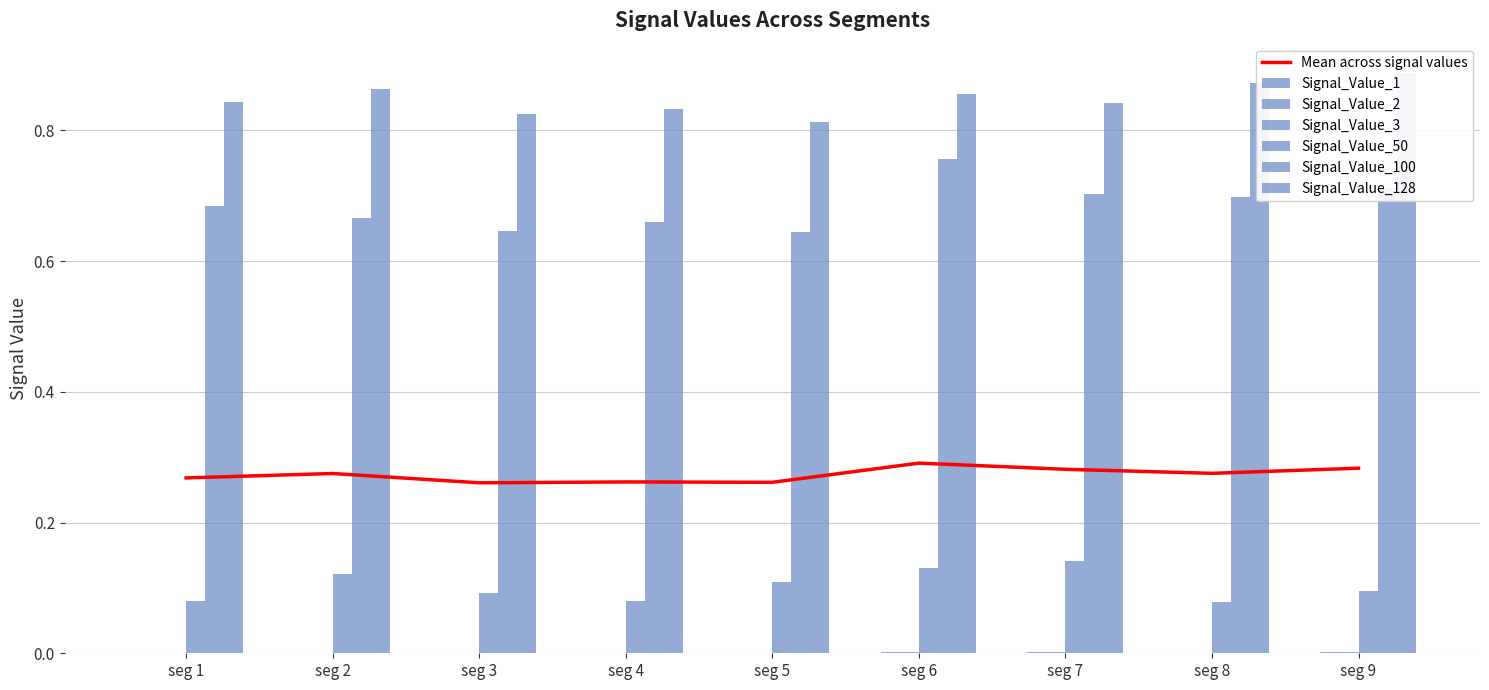

At how many categories does at least one series exceed 0?

9